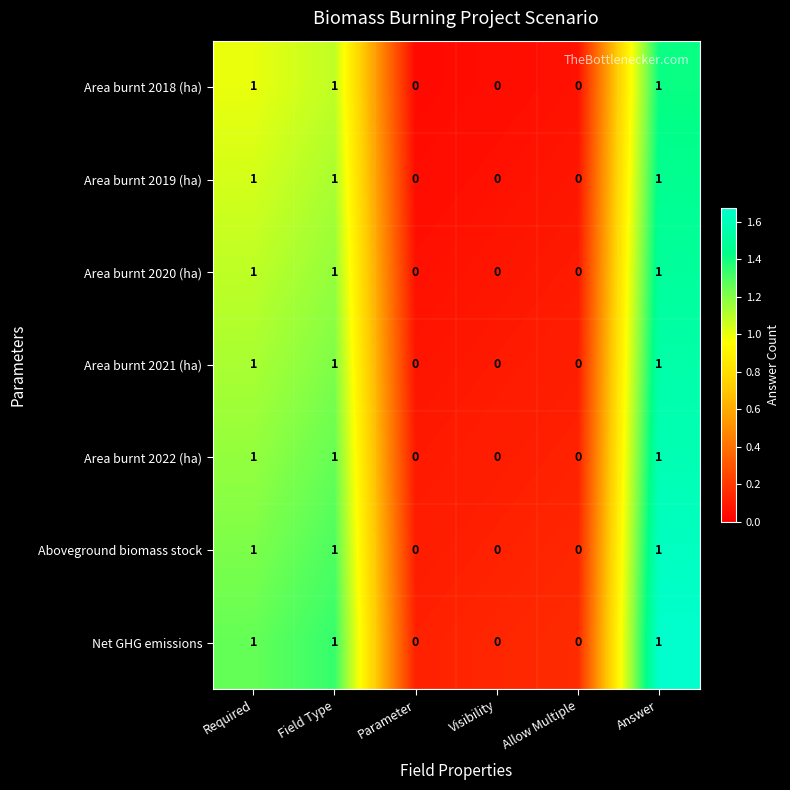

Is the value of Aboveground biomass stock at Visibility greater than the value of Area burnt 2019 (ha) at Required?

No